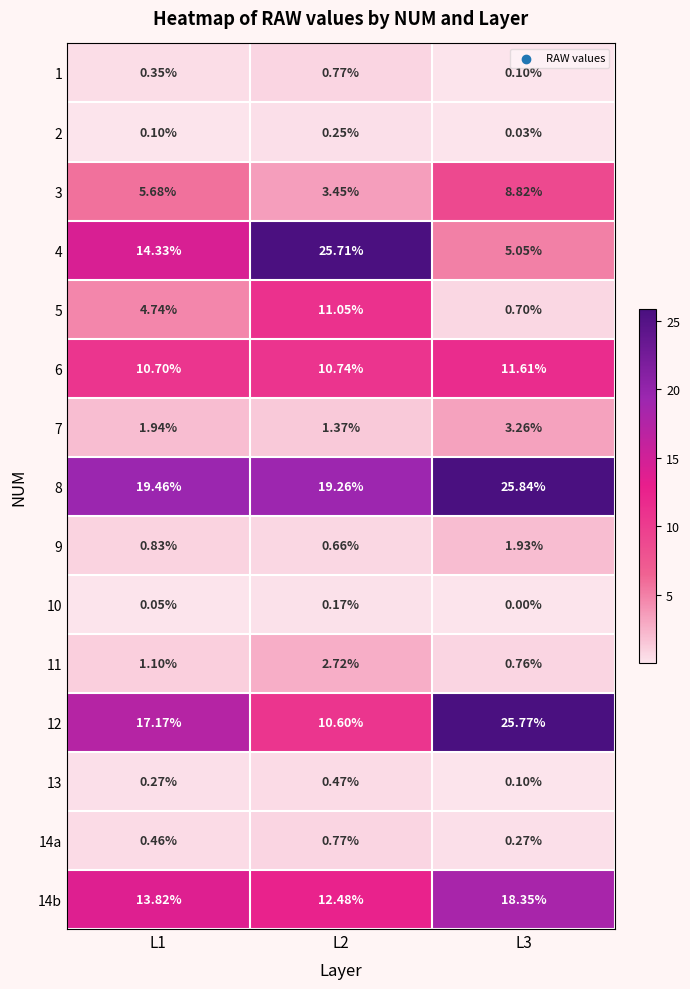

Is the value of 9 at L3 greater than the value of 6 at L3?

No